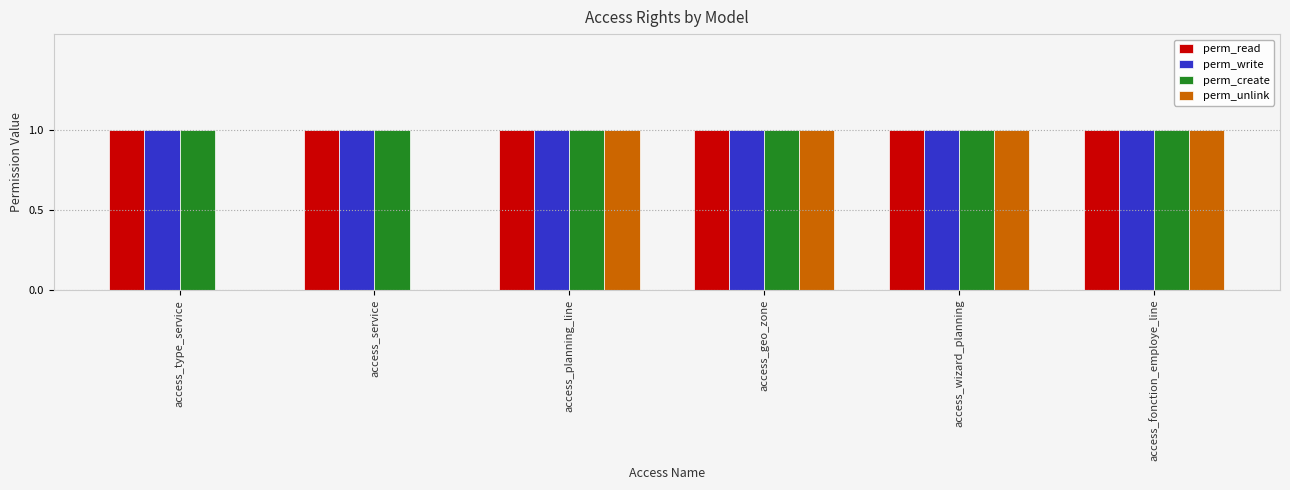

What is the total value across all series at access_wizard_planning?

4